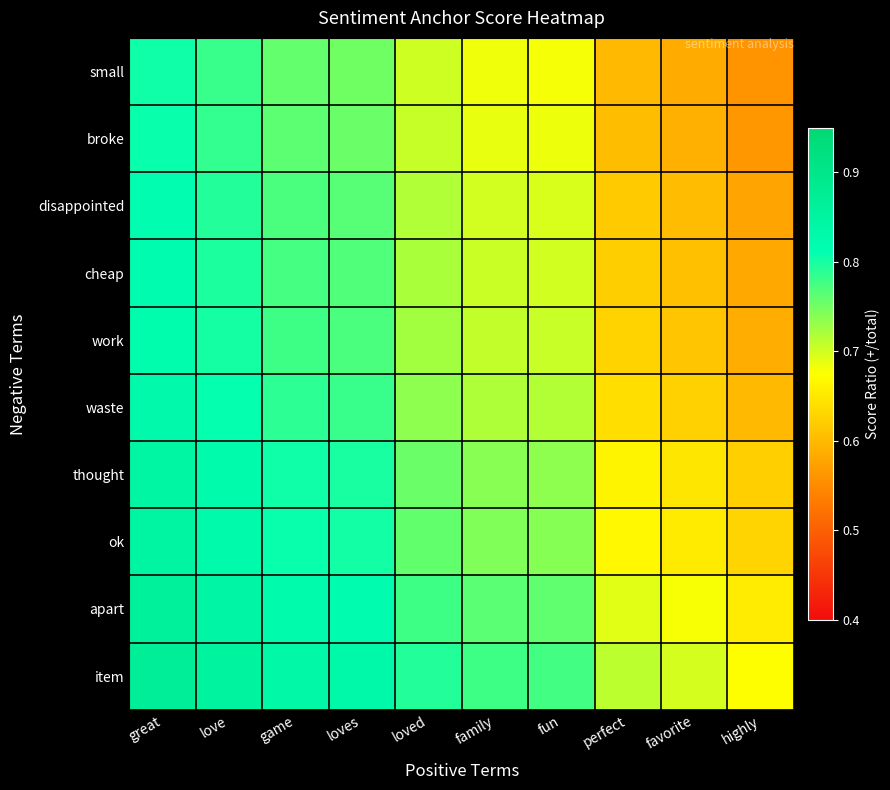

At game, list the series in order from largest to smallest.

item, apart, ok, thought, waste, work, cheap, disappointed, broke, small